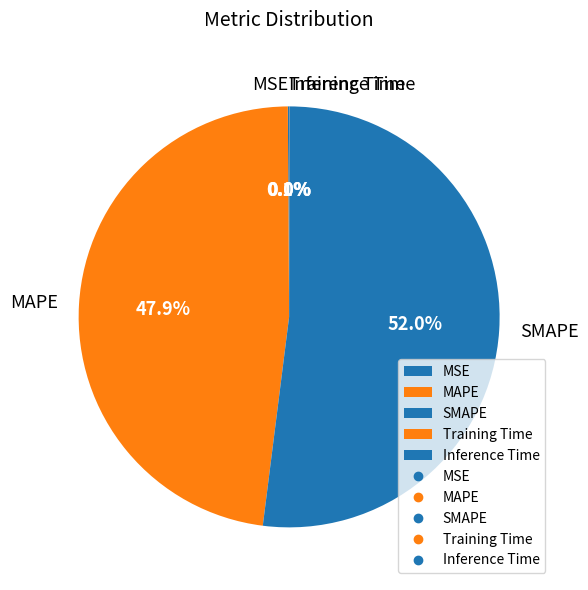

What percentage is NOT represented by MAPE?

52.1%